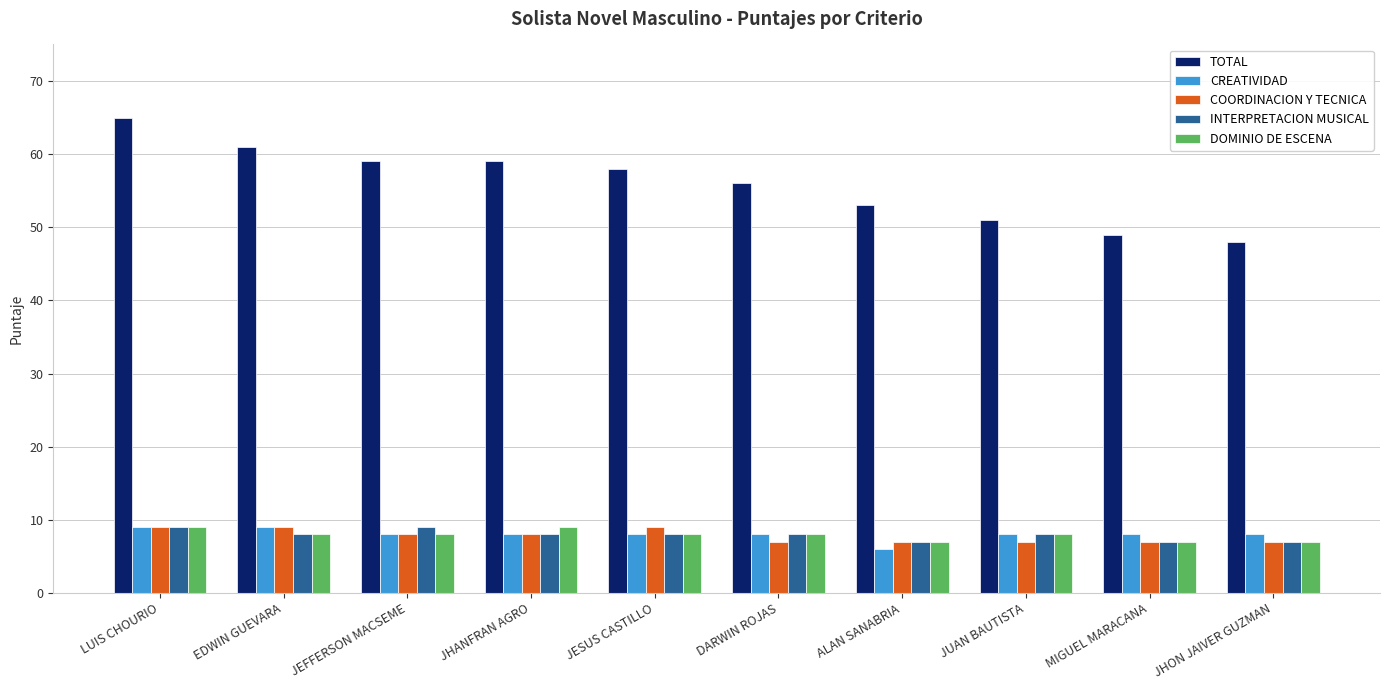

What is the label of the 10th bar from the left?

JHON JAIVER GUZMAN